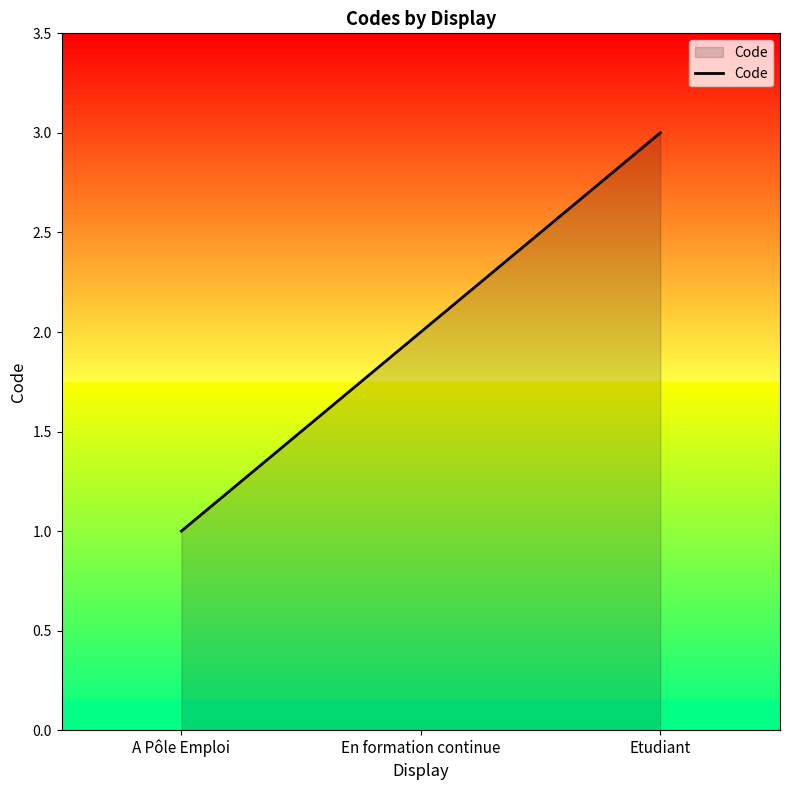

The chart shows a value of 0 at A Pôle Emploi. True or false?

False